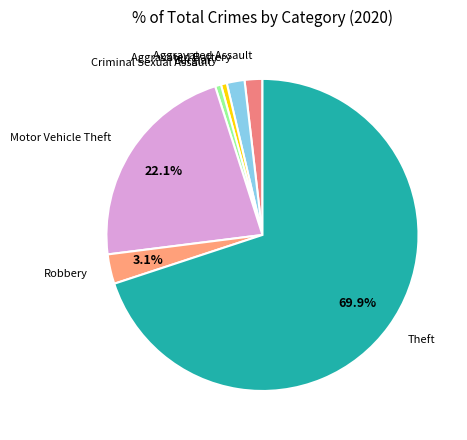

Which slice is the largest?

Theft